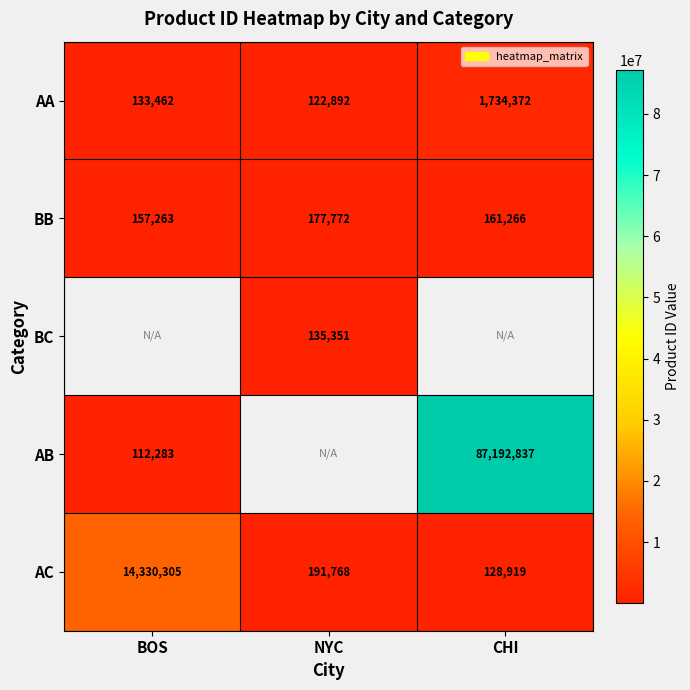

What is the smallest value displayed?

112283.0